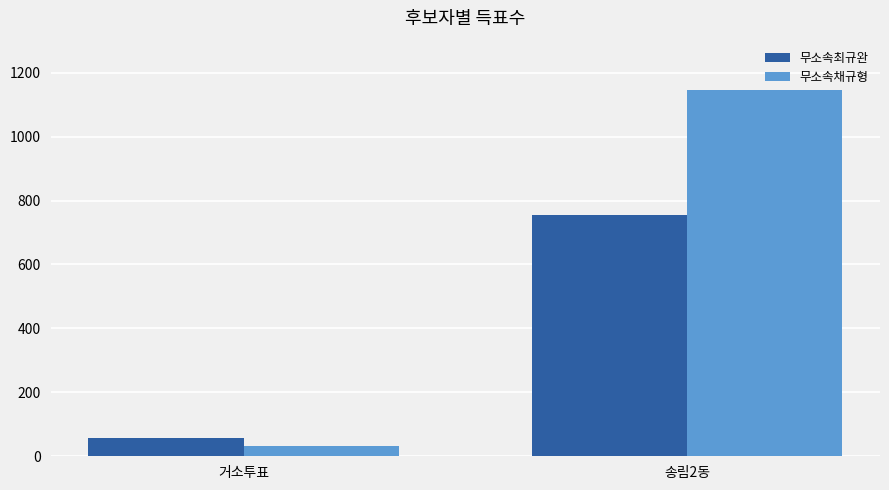

Which series changed the most between 거소투표 and 송림2동?

무소속채규형